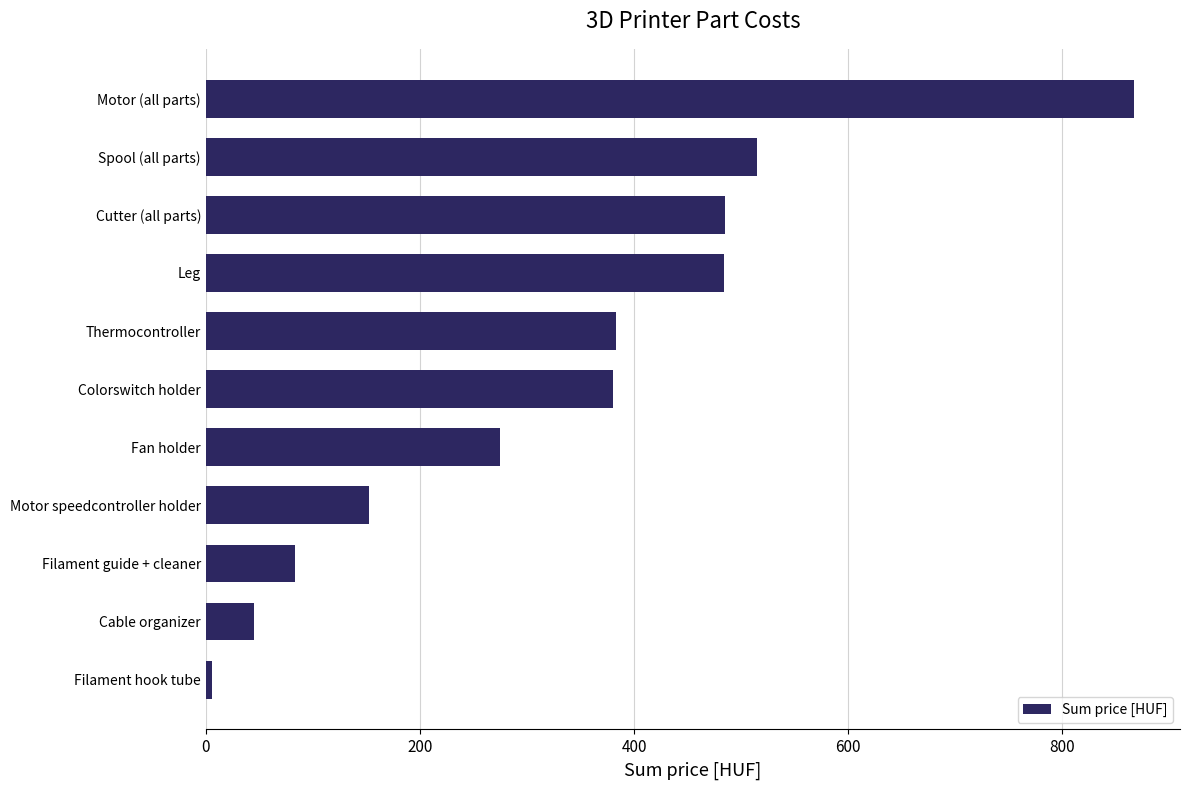

What is the minimum value shown in the chart?

6.2